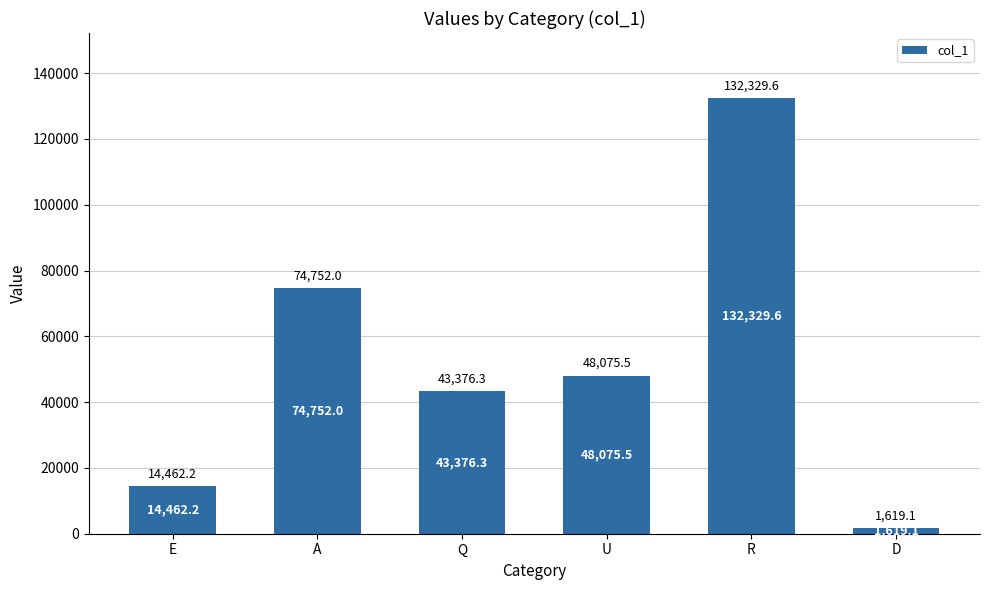

True or false: the data shows 43376.3 at Q.

True